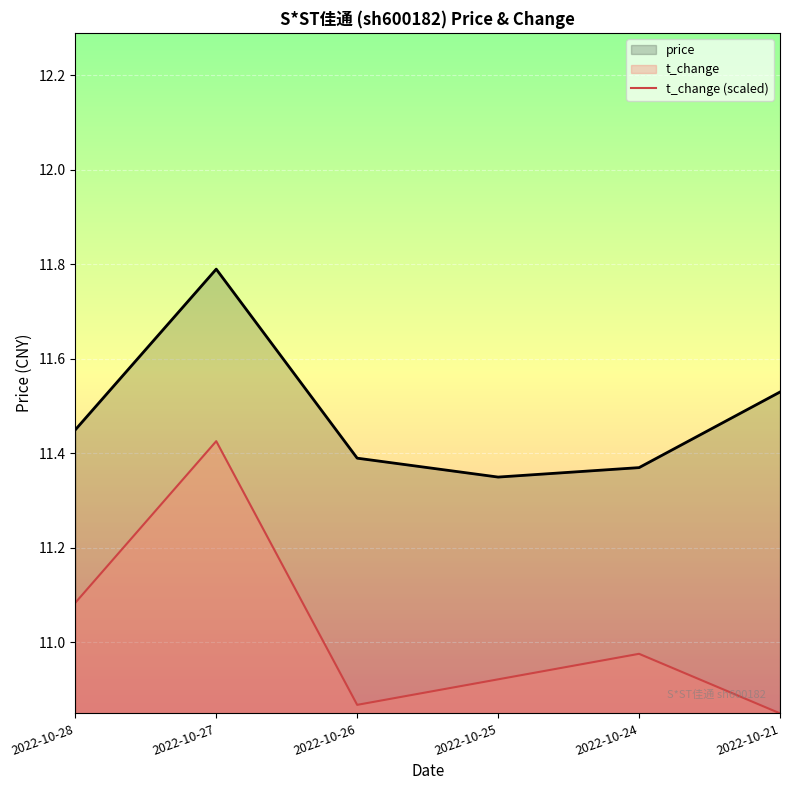

Is the value of price at 2022-10-21 greater than the value of t_change (scaled) at 2022-10-26?

Yes